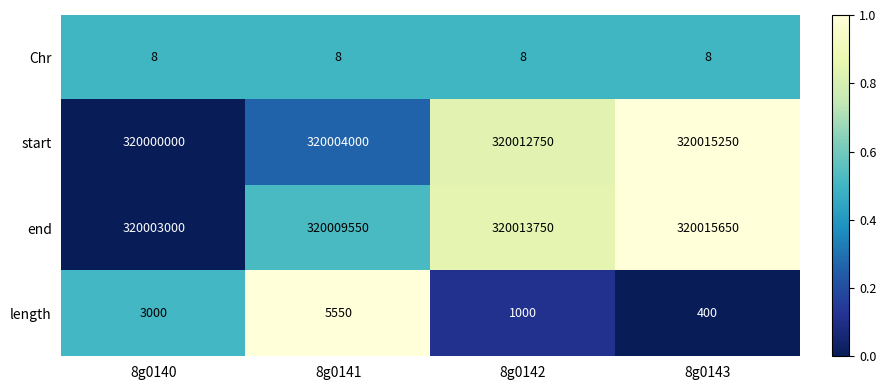

Reading left to right, what are all the values shown in this chart?

Chr: 8g0140=8	8g0141=8	8g0142=8	8g0143=8
start: 8g0140=320000000	8g0141=320004000	8g0142=320012750	8g0143=320015250
end: 8g0140=320003000	8g0141=320009550	8g0142=320013750	8g0143=320015650
length: 8g0140=3000	8g0141=5550	8g0142=1000	8g0143=400